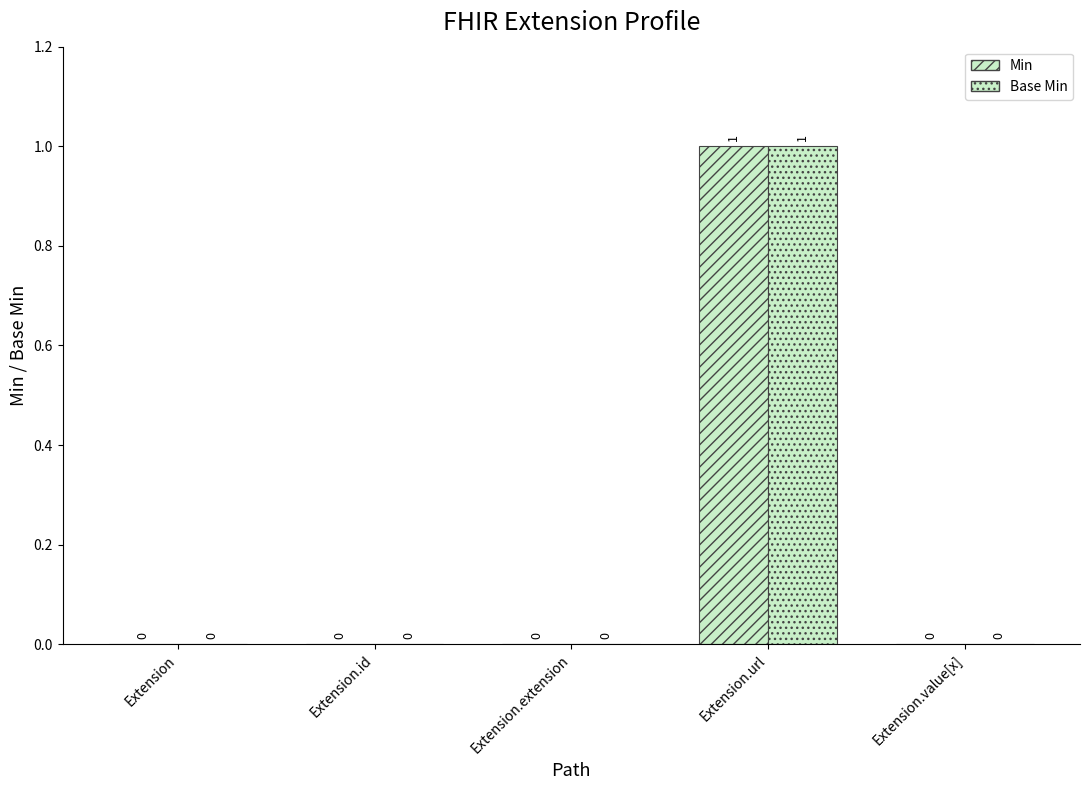

Reading right to left, transcribe all the data shown in this chart.

Min: 0	1	0	0	0
Base Min: 0	1	0	0	0